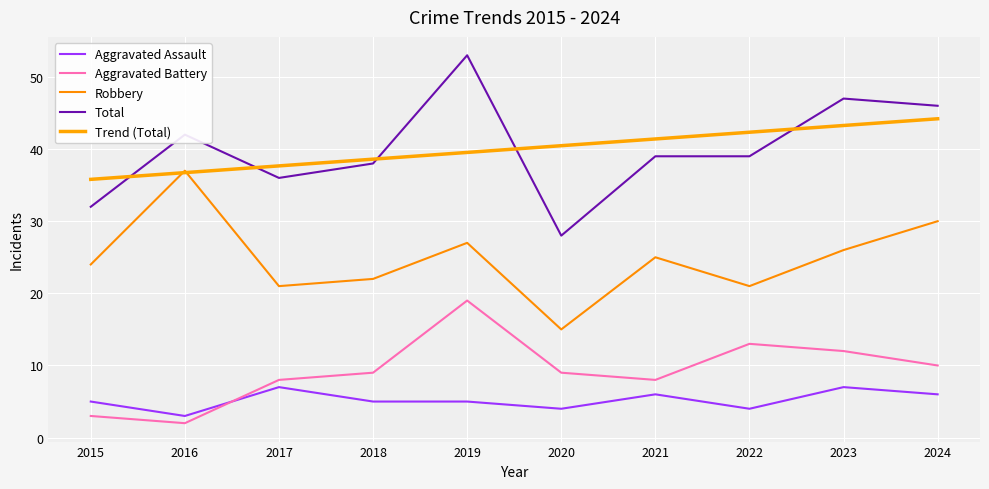

What is the difference between the maximum and minimum values in the Total series?

25.0